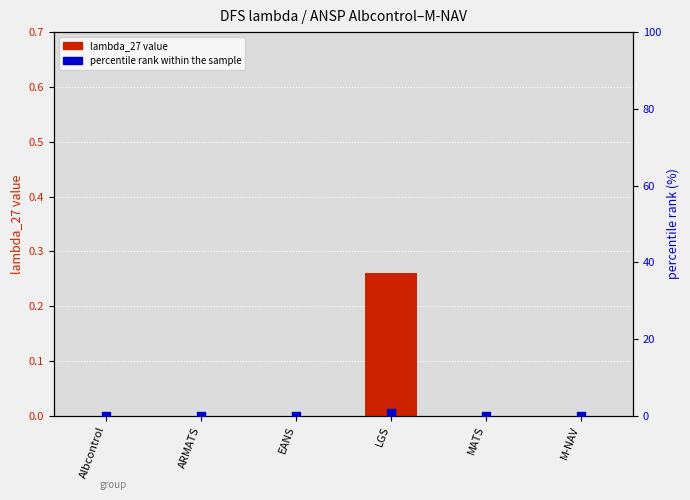

Which series reaches the maximum Y coordinate?

percentile rank within the sample